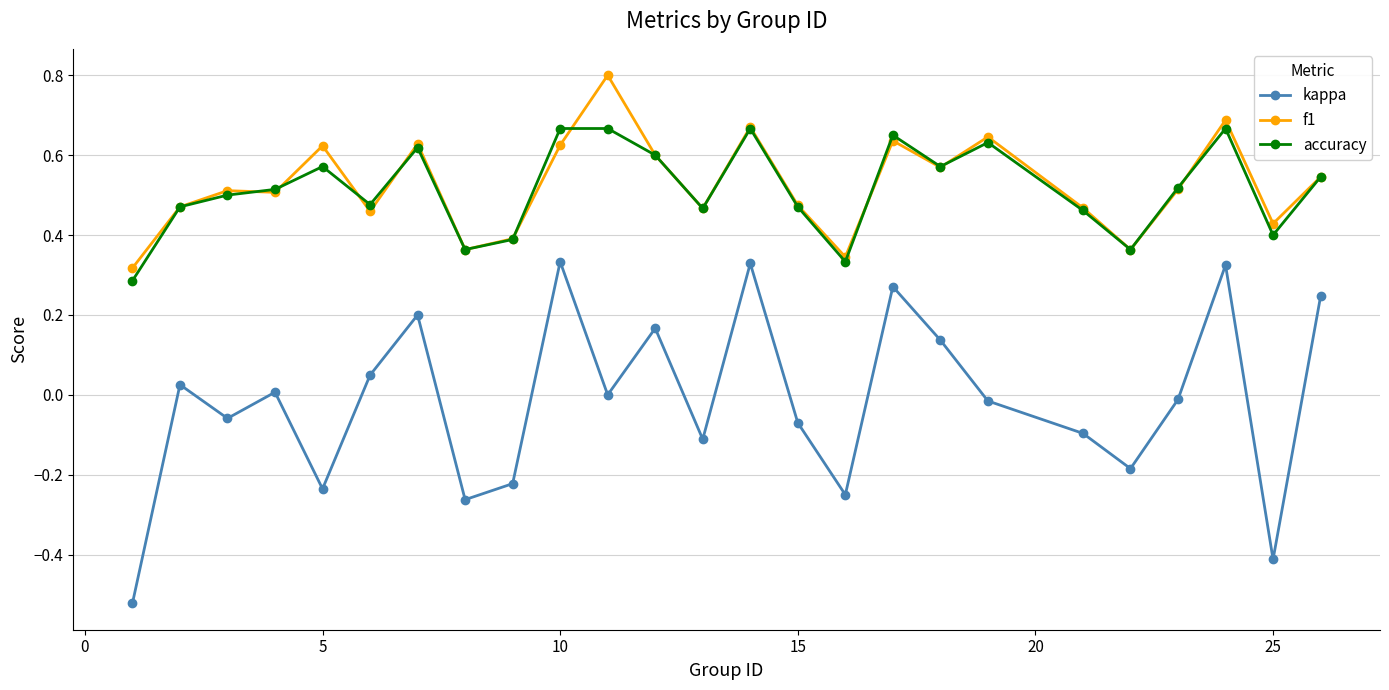

True or false: kappa and accuracy cross at least once.

False